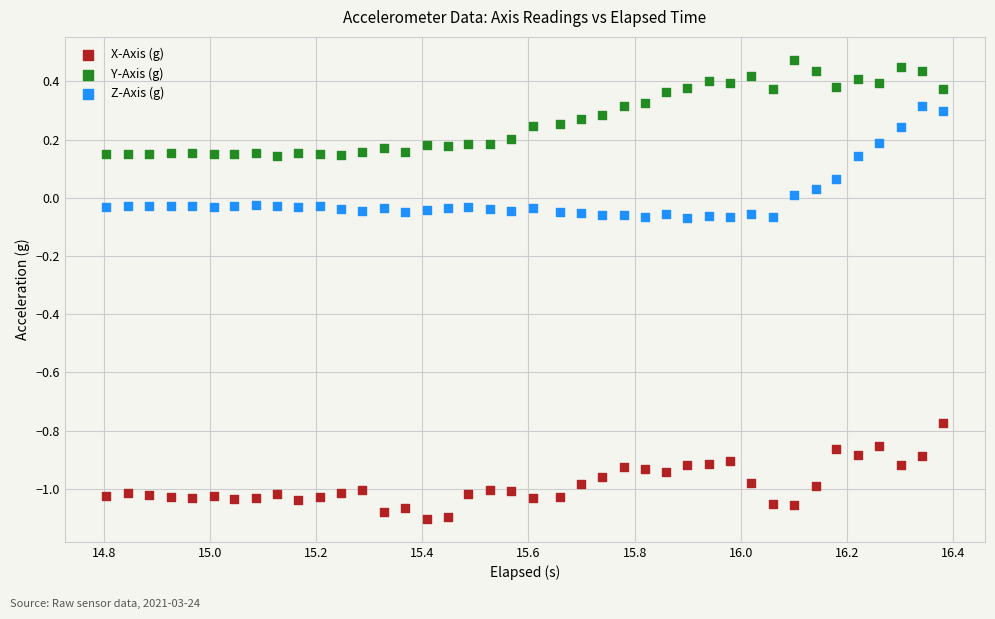

Across all data points, what is the range of X values (max minus min)?

1.6